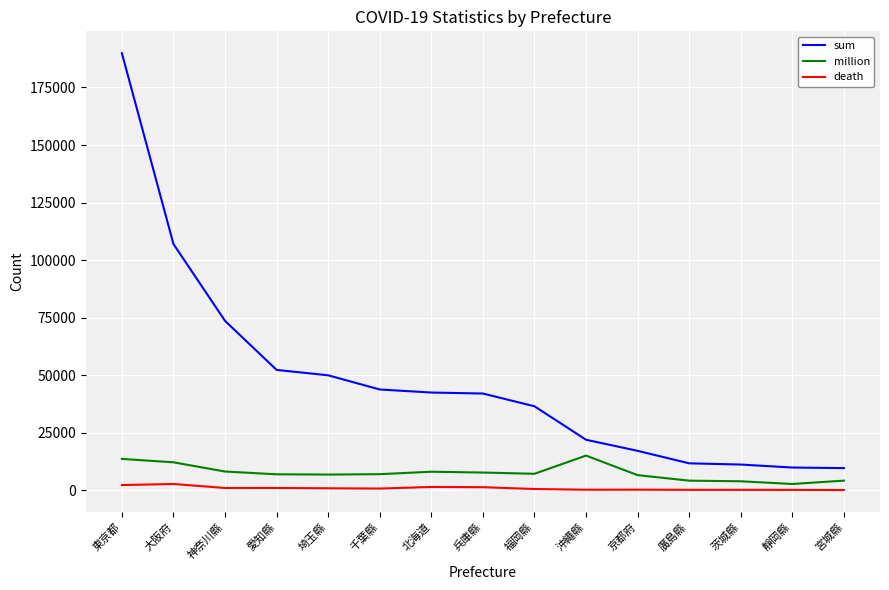

How many lines are shown in the chart?

3